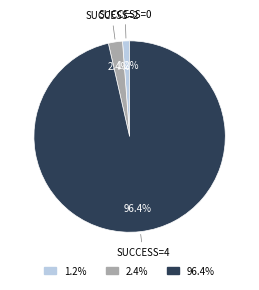

Is 96.4% the majority of the pie?

Yes